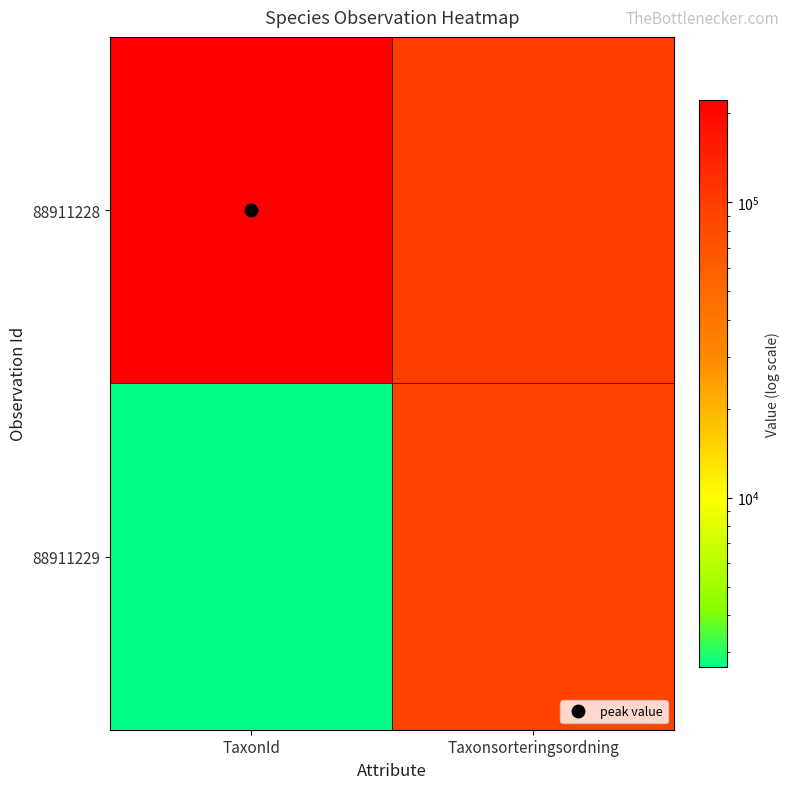

Rank the series by their maximum value, from highest to lowest.

88911228, 88911229